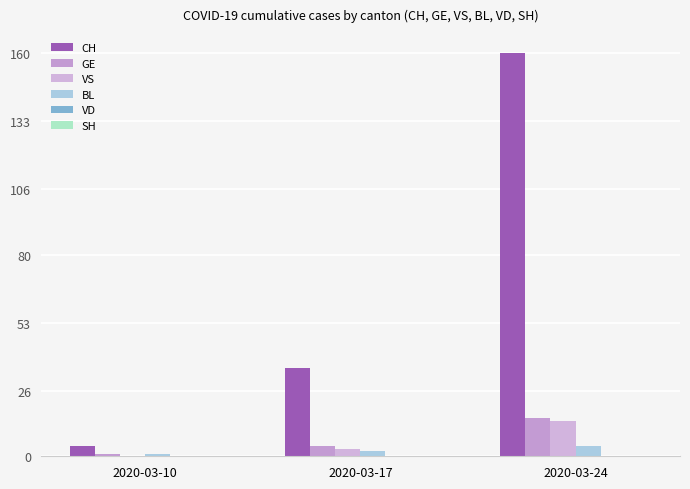

At which label is GE closest to 8?

2020-03-17